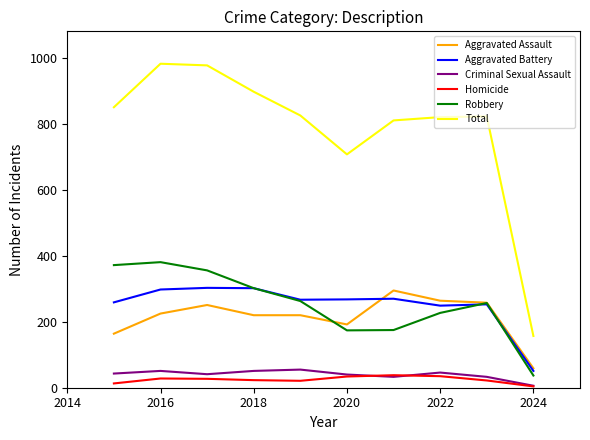

True or false: Aggravated Battery and Homicide intersect in this chart.

False